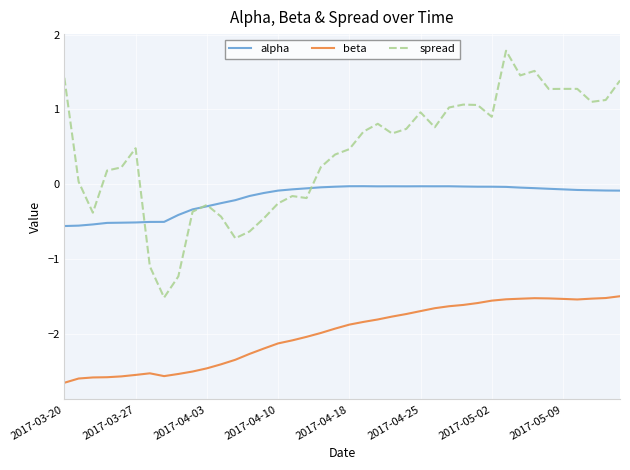

Which series has the largest total across all categories?

spread